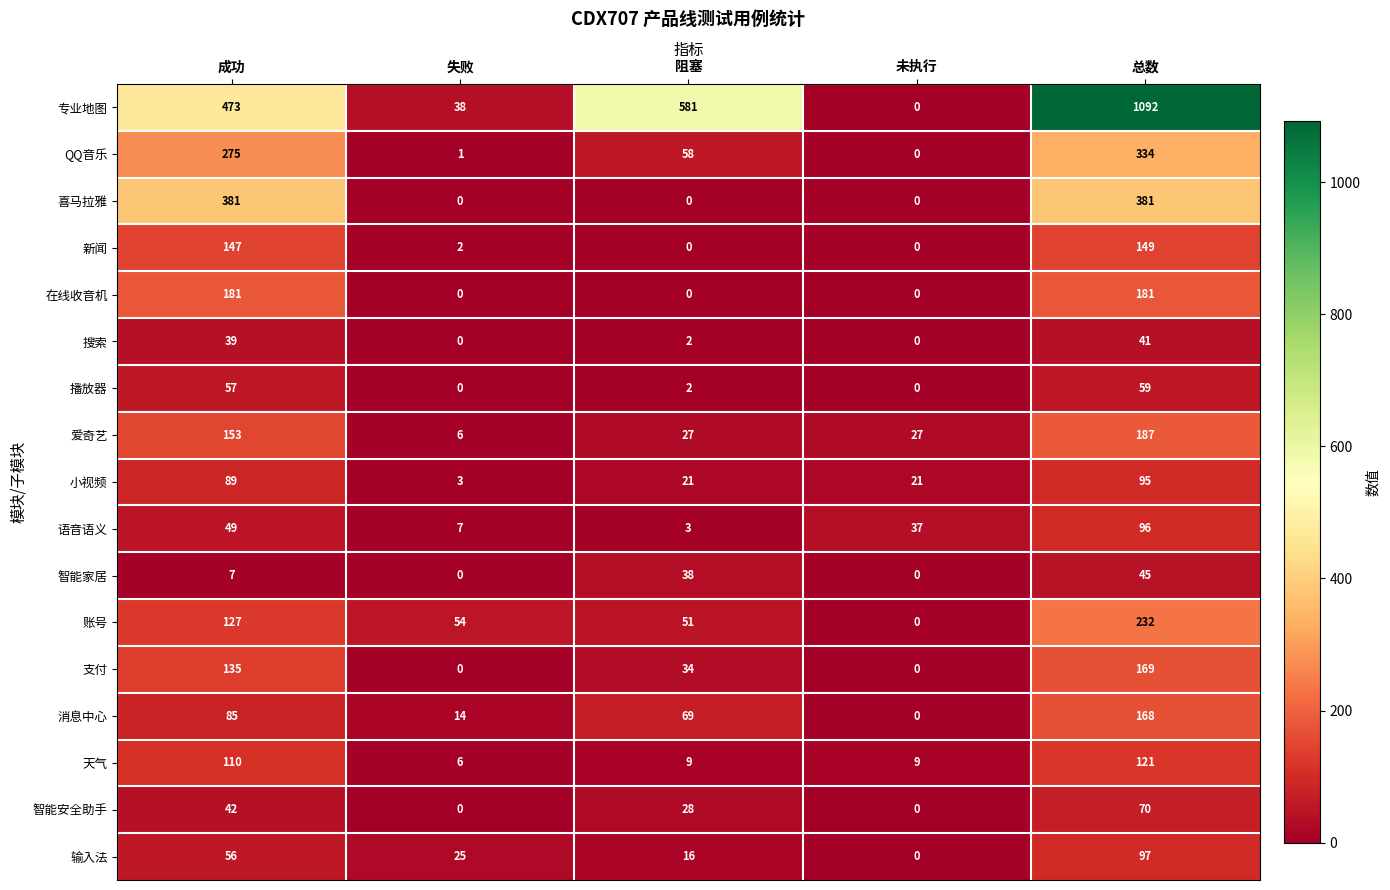

What is the sum of all 新闻 values?

298